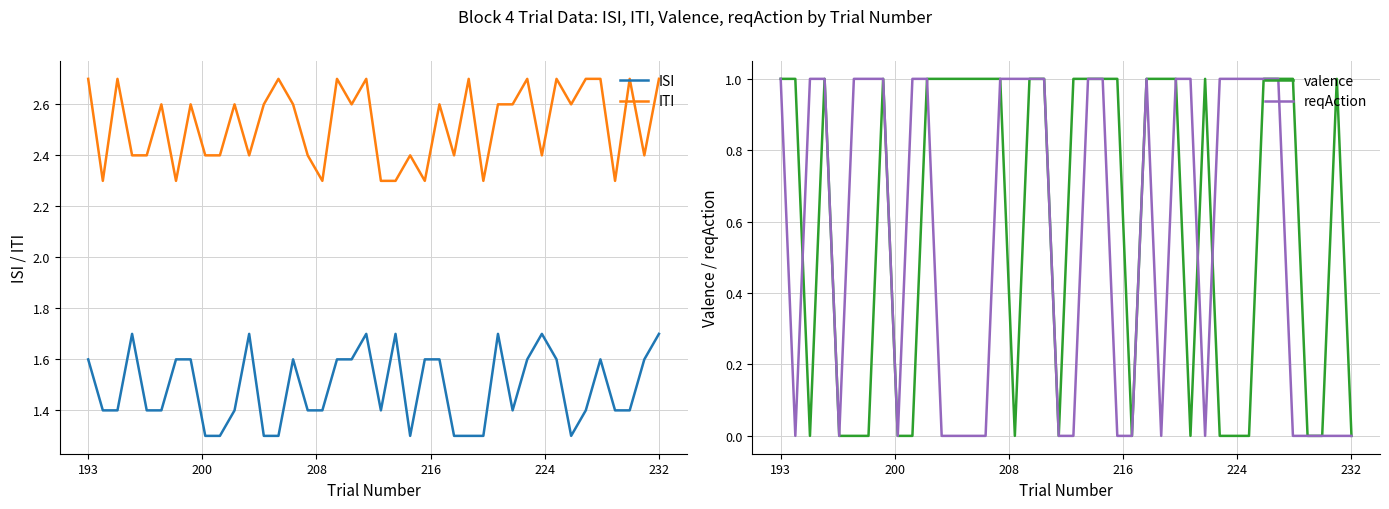

Does the chart display data point markers on the line(s)?

No